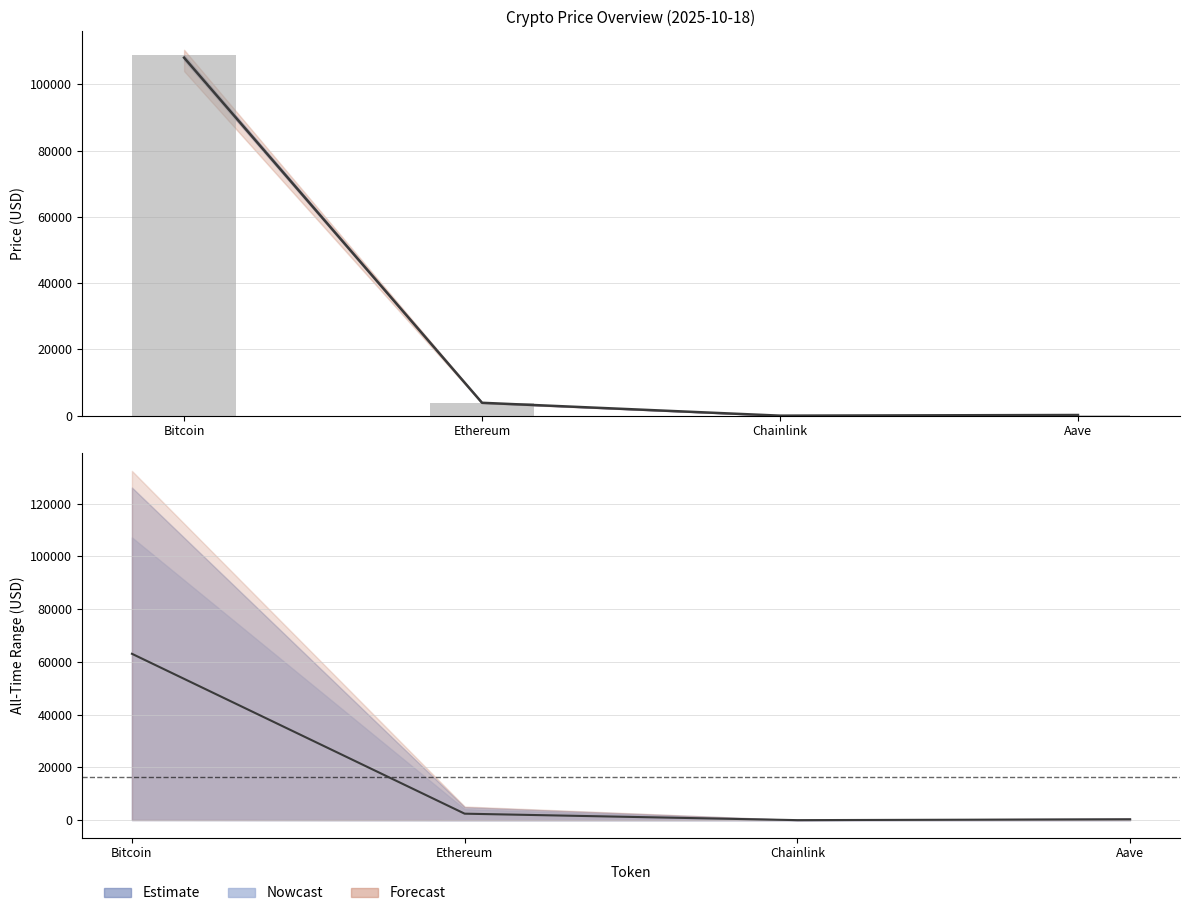

What is the change in value from Ethereum to Aave?

-3705.1